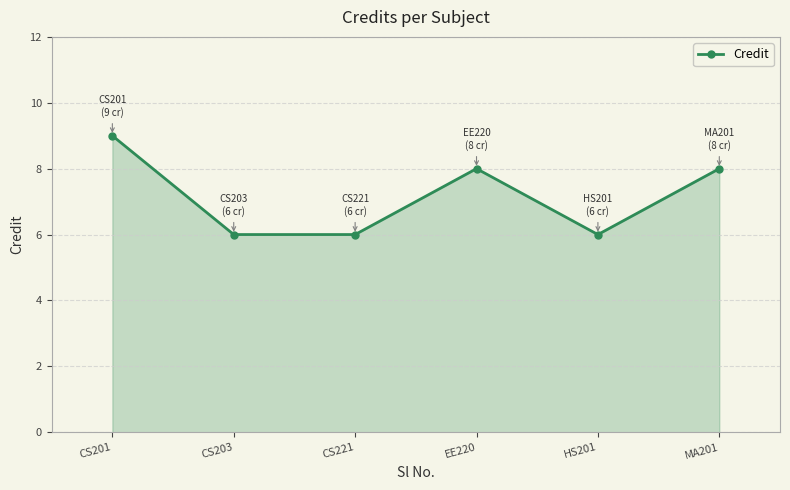

Reading left to right, transcribe all the data shown in this chart.

9	6	6	8	6	8